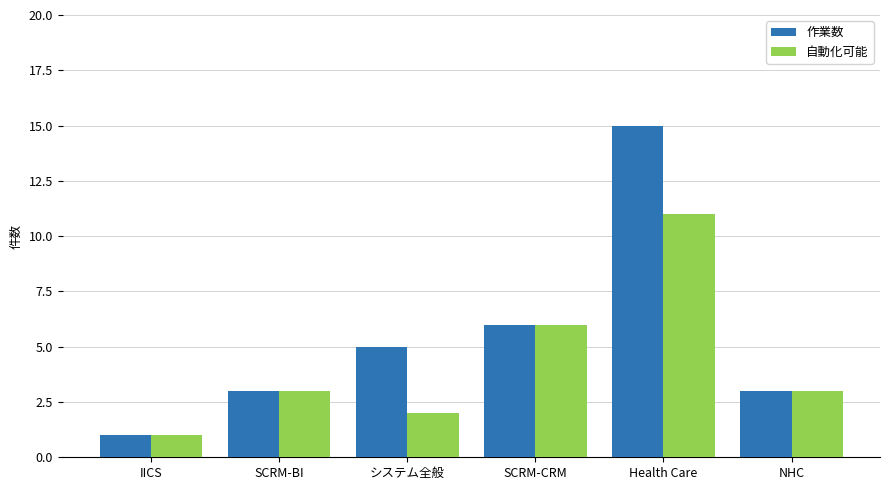

Which series has the largest range (max minus min)?

作業数